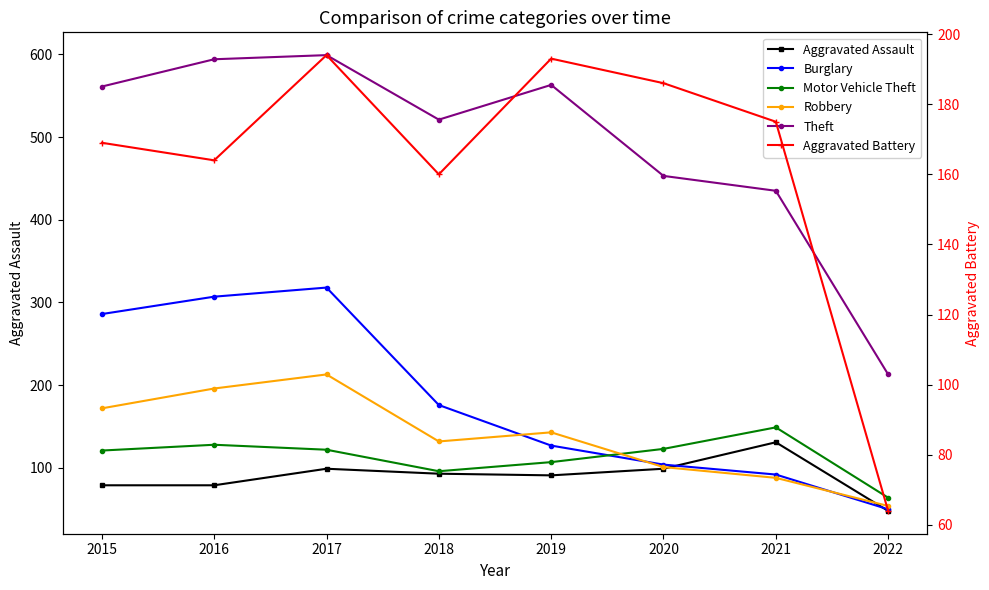

Which label corresponds to the largest value in the chart?

2017